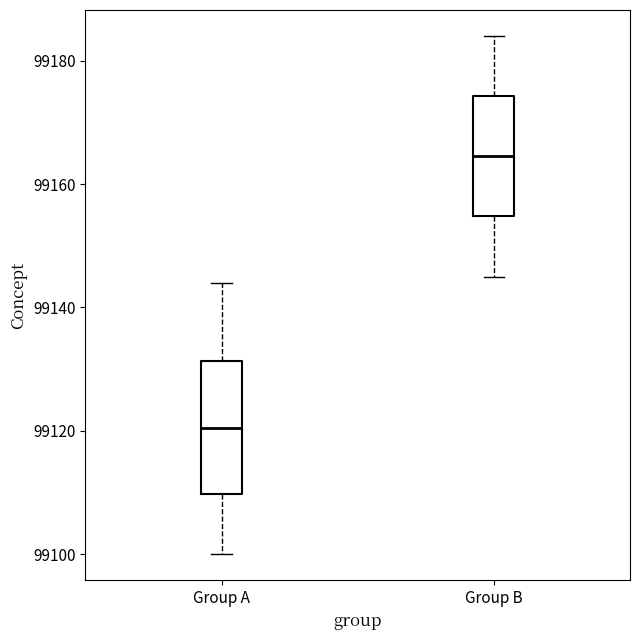

Which box is the tallest, from its lower edge to its upper edge?

Group A